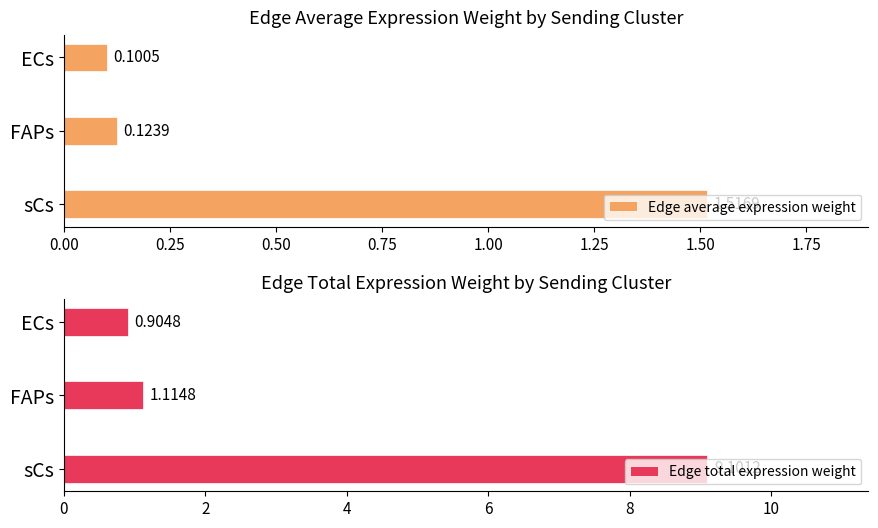

What is the difference between the maximum and minimum values in the Edge total expression weight series?

8.2